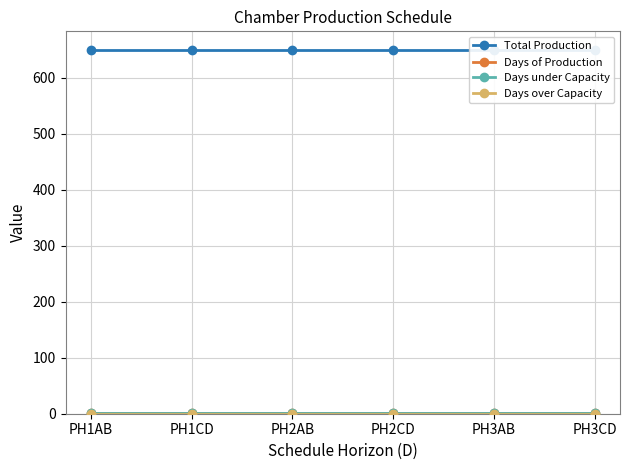

True or false: Days of Production and Total Production cross at least once.

False